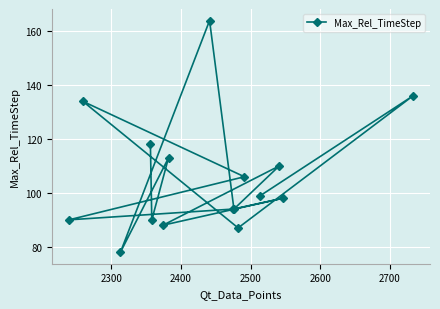

What is the average value?

106